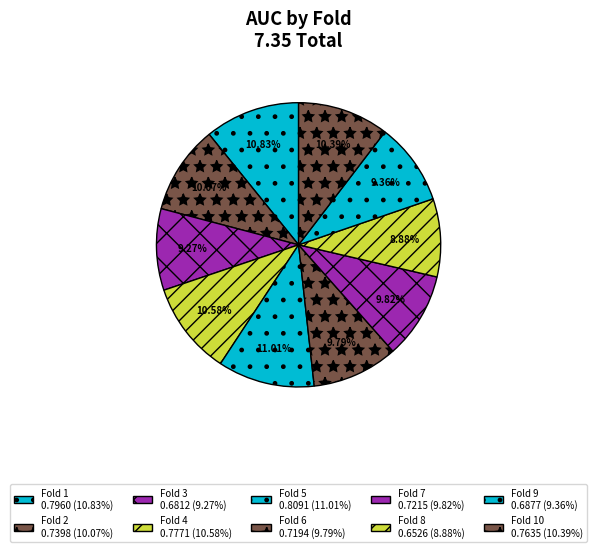

How many slices are in this pie chart?

10